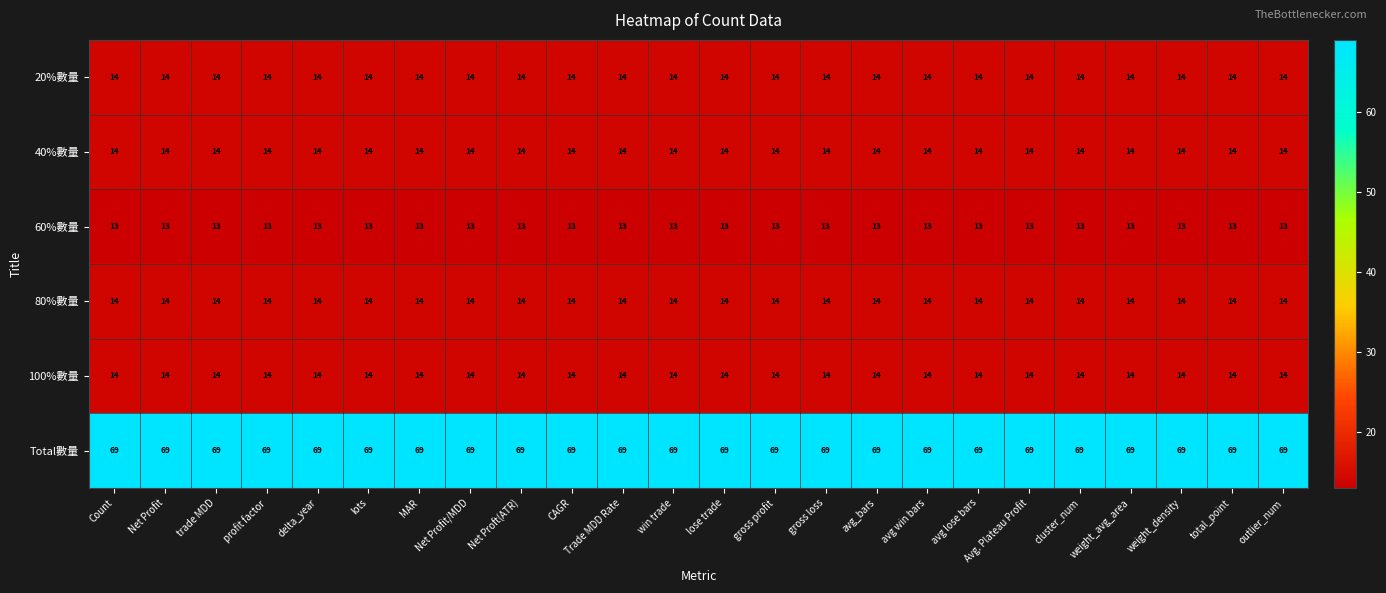

Which series has the largest total across all categories?

Total數量